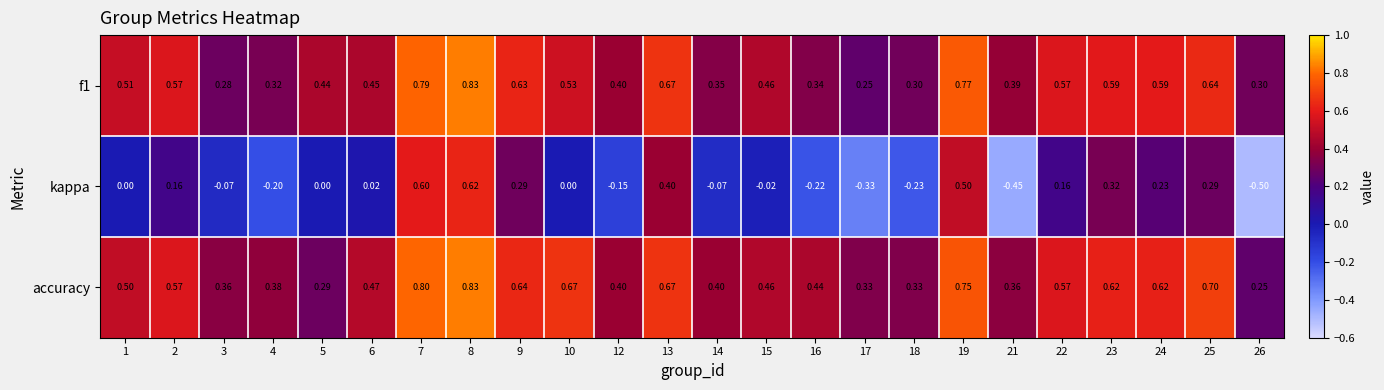

Which series has the largest total across all categories?

accuracy